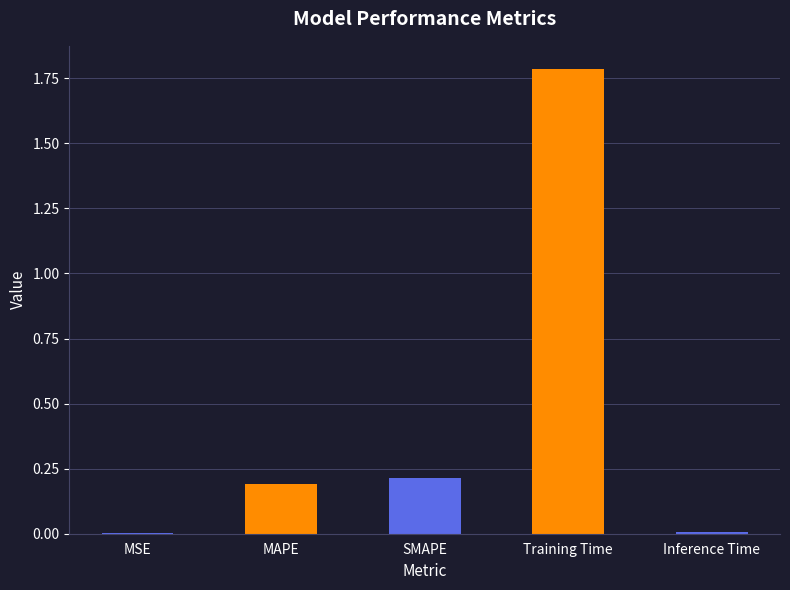

Between Training Time and SMAPE, which is larger?

Training Time